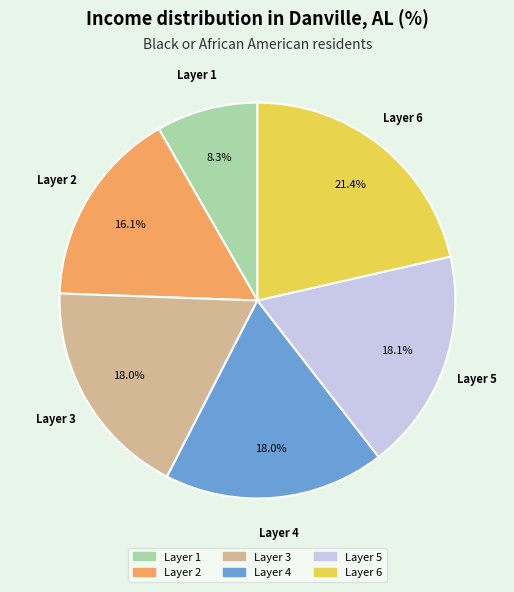

Is there a majority slice in this chart?

No